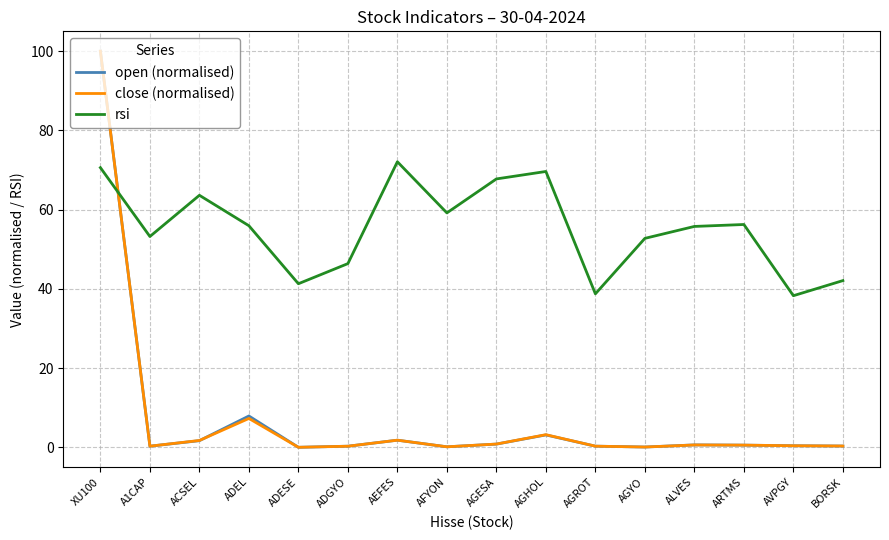

Which category has the highest value across all series?

XU100